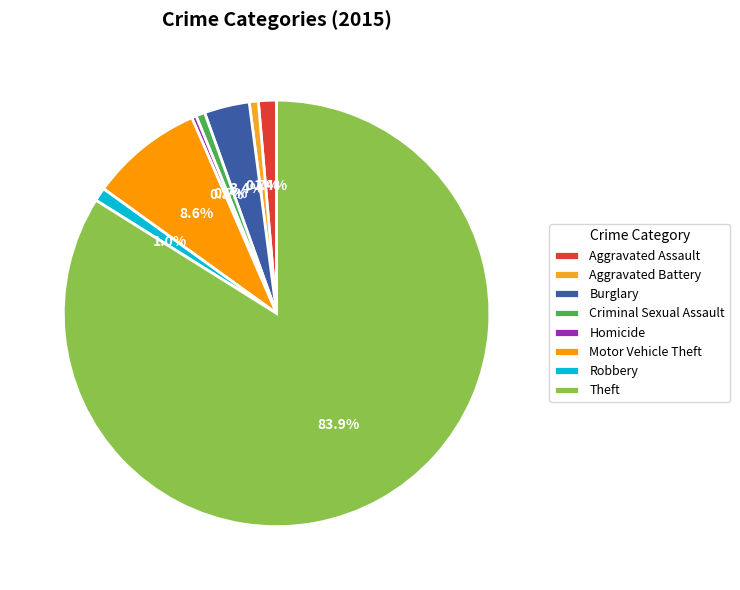

To the nearest percent, what is the combined percentage of Criminal Sexual Assault and Aggravated Battery?

1%